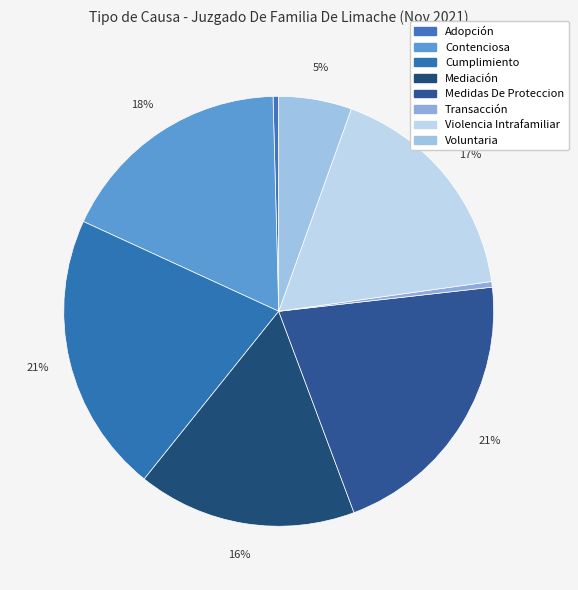

Combined, what portion of the pie is Mediación and Voluntaria?

21.9%